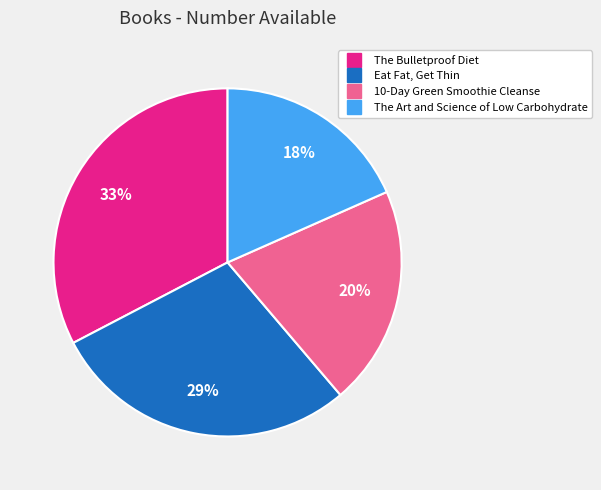

Is the sum of The Bulletproof Diet and 10-Day Green Smoothie Cleanse greater than half?

Yes